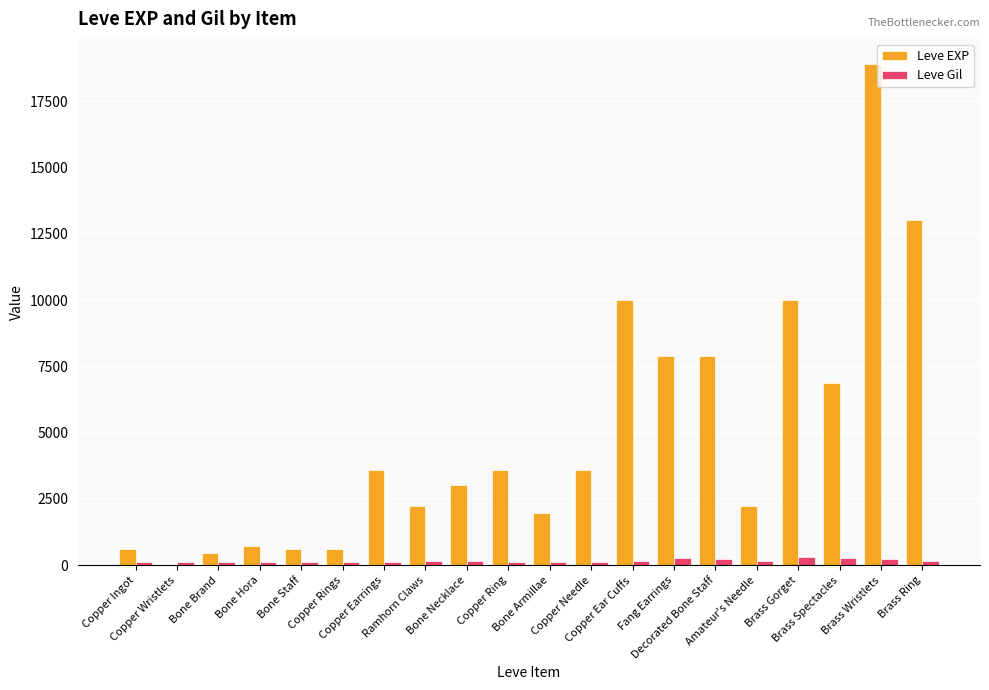

What is the maximum value for Leve EXP?

18910